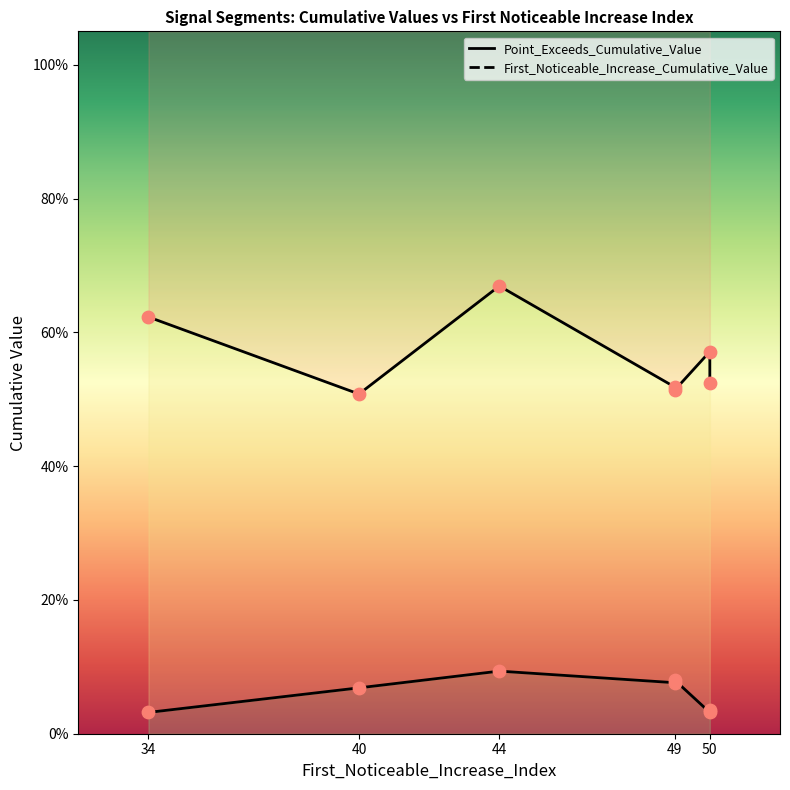

At how many categories does at least one series exceed 0?

7